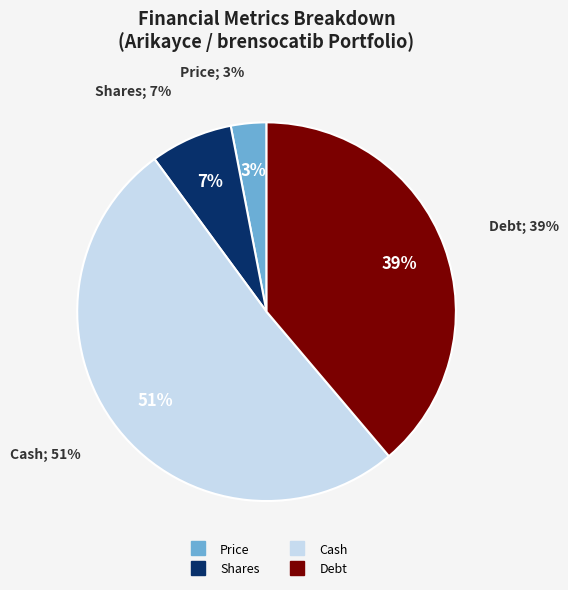

Which category has the smallest portion of the pie?

Price